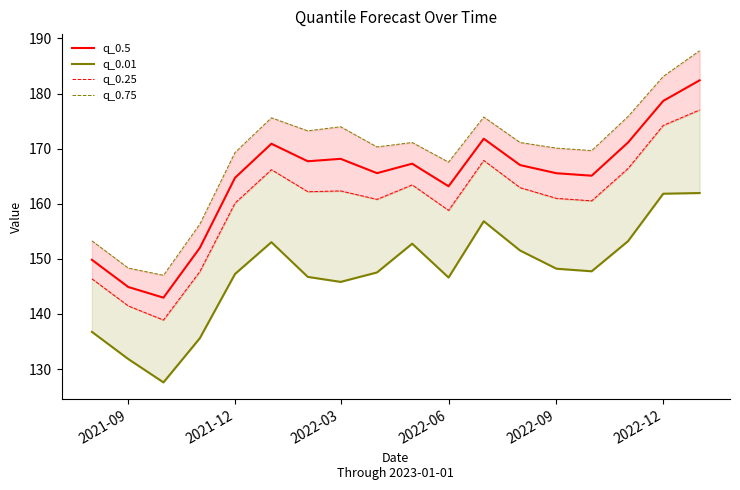

At which label is q_0.5 closest to 162?

2022-06